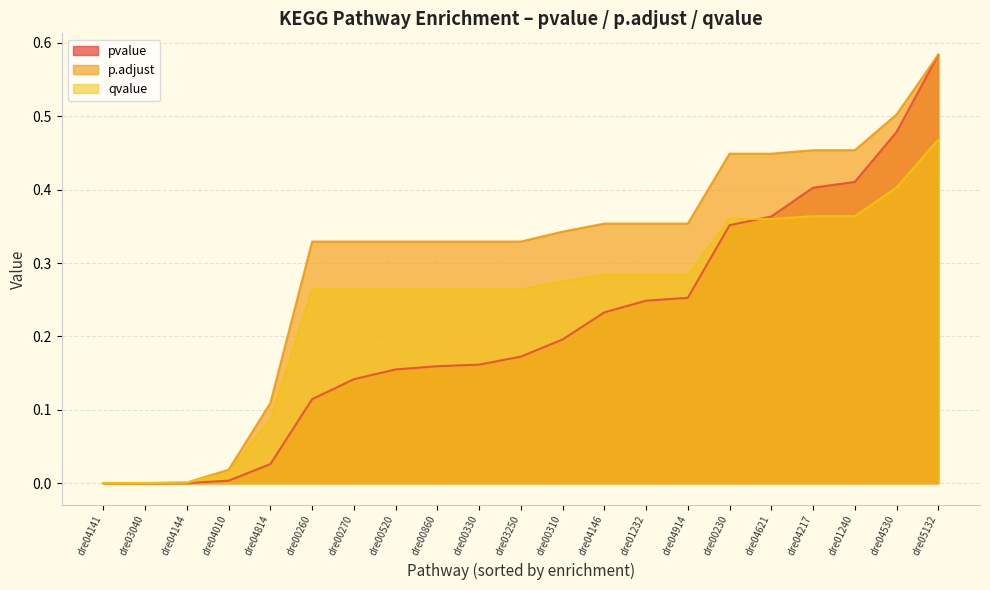

Is it true that p.adjust equals 0.1 at dre04814?

True